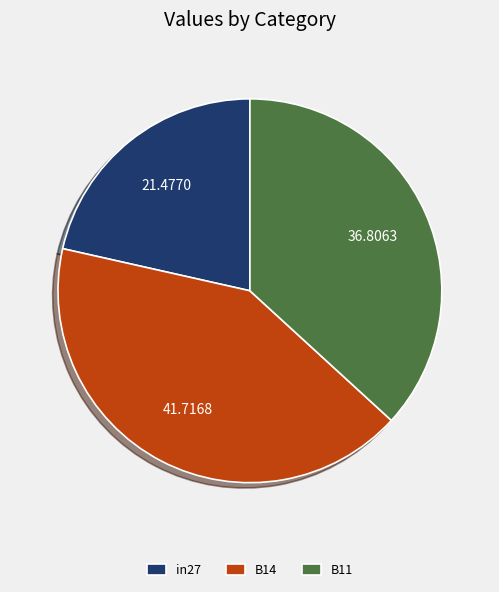

Which category has the biggest portion of the pie?

B14